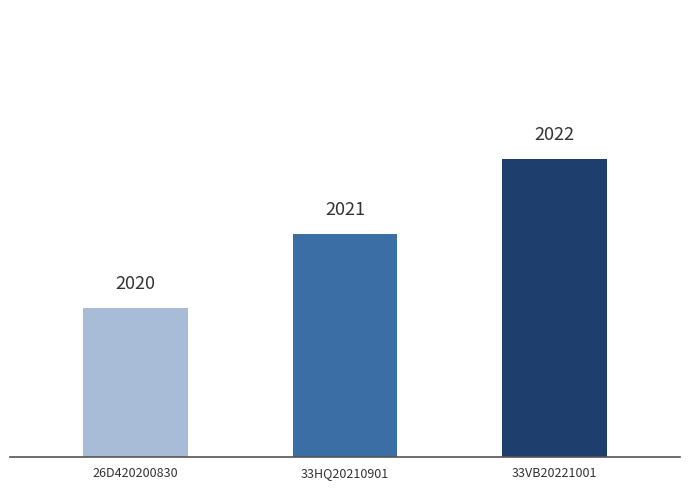

True or false: the data shows 2020 at 26D420200830.

True